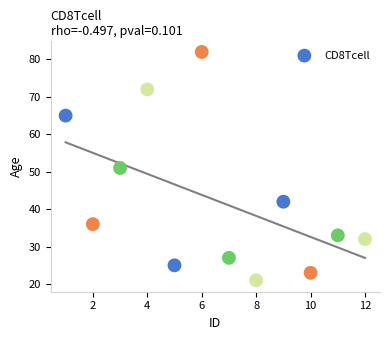

What is the range of Y values (max minus min)?

61